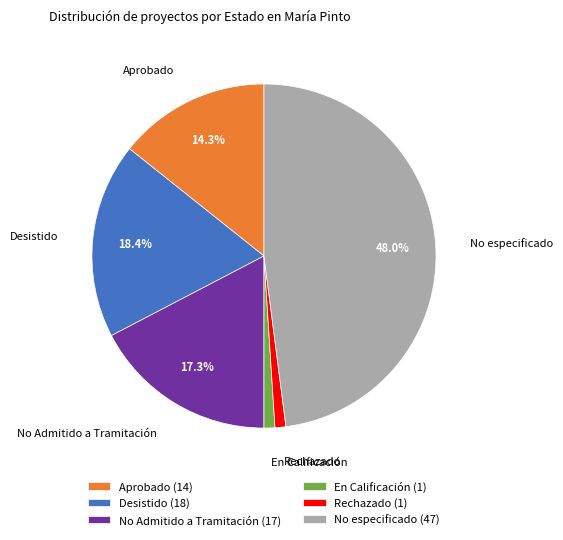

How many segments does this pie chart have?

6